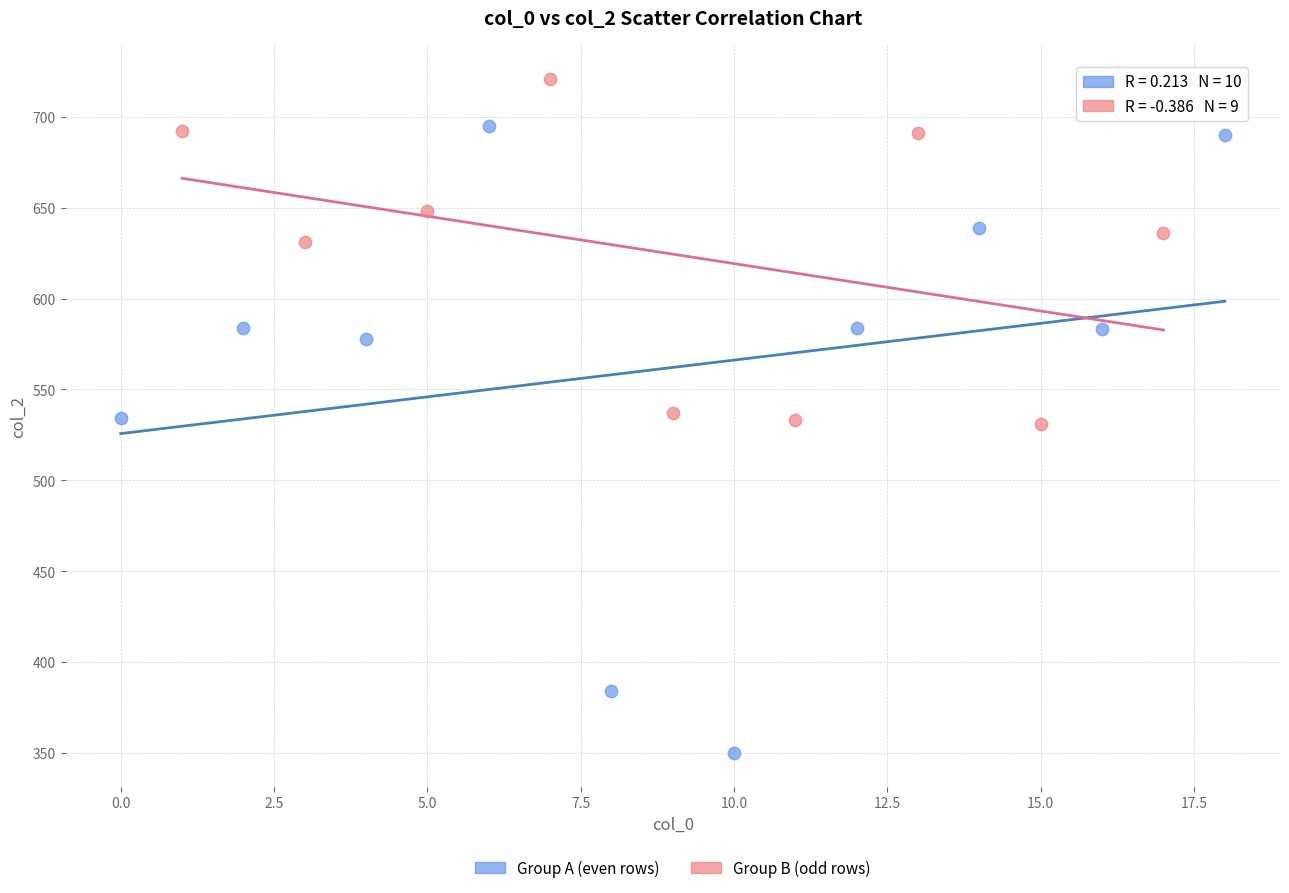

Which series reaches the maximum Y coordinate?

Group B (odd rows)